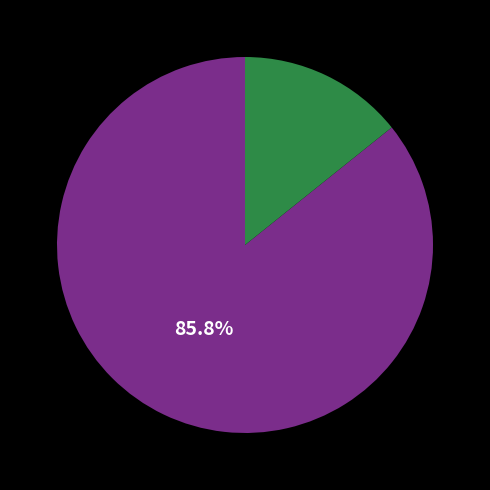

Is there a majority slice in this chart?

Yes